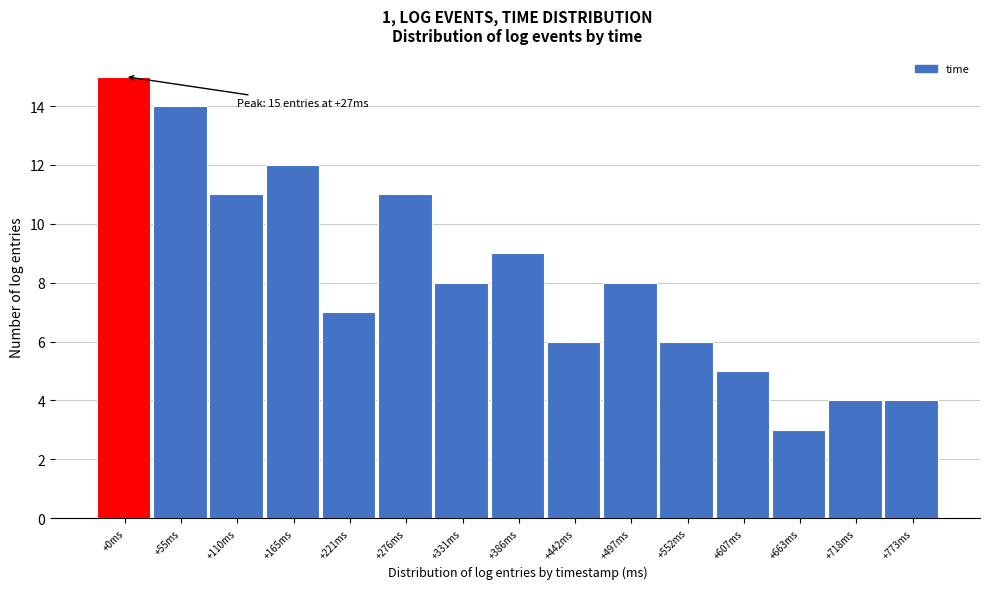

Reading right to left, what are all the values shown in this chart?

4	4	3	5	6	8	6	9	8	11	7	12	11	14	15